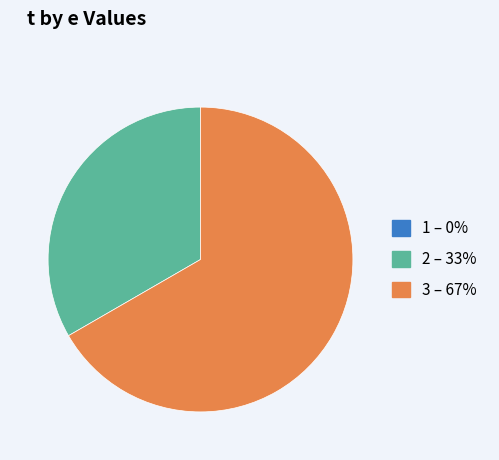

Which has a higher value, 2 or 3?

3